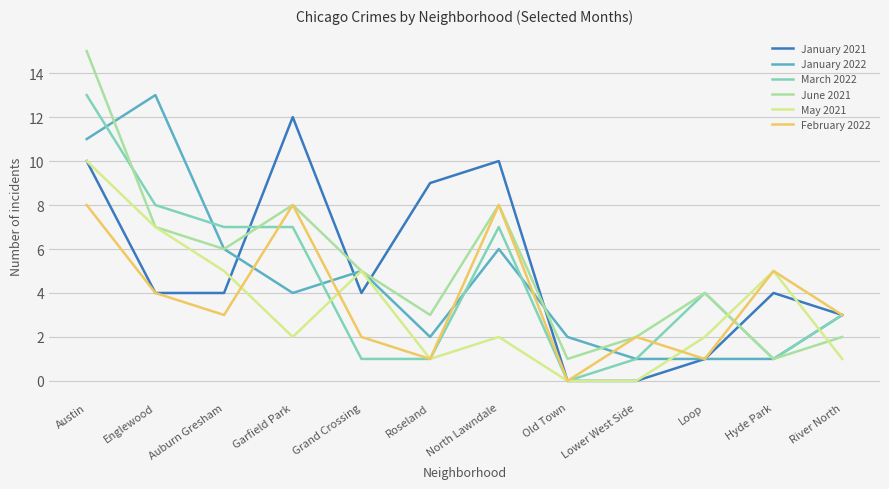

What is the maximum value for February 2022?

8